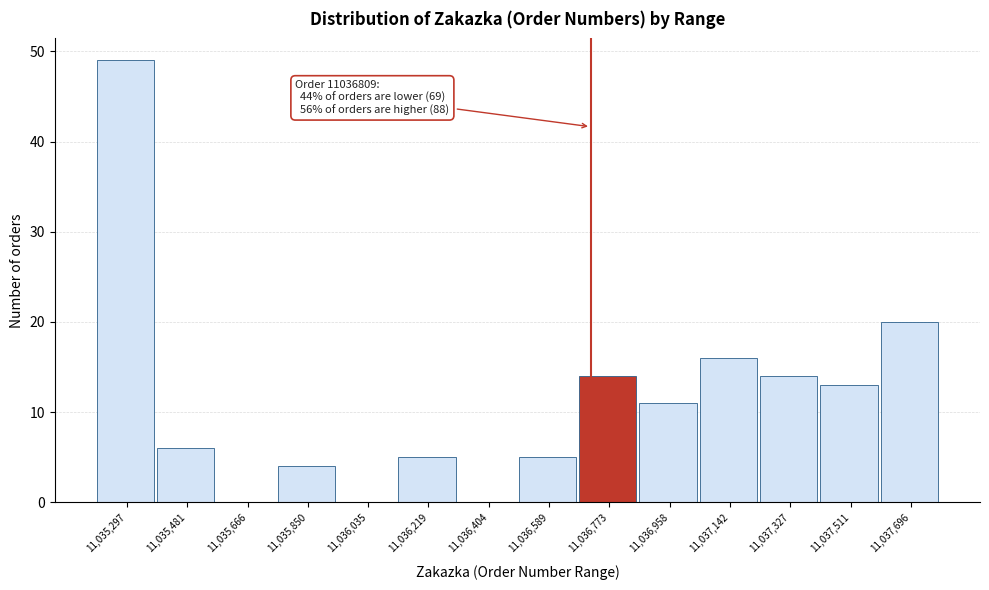

Reading left to right, transcribe all the data shown in this chart.

11,035,297=49	11,035,481=6	11,035,666=0	11,035,850=4	11,036,035=0	11,036,219=5	11,036,404=0	11,036,589=5	11,036,773=14	11,036,958=11	11,037,142=16	11,037,327=14	11,037,511=13	11,037,696=20